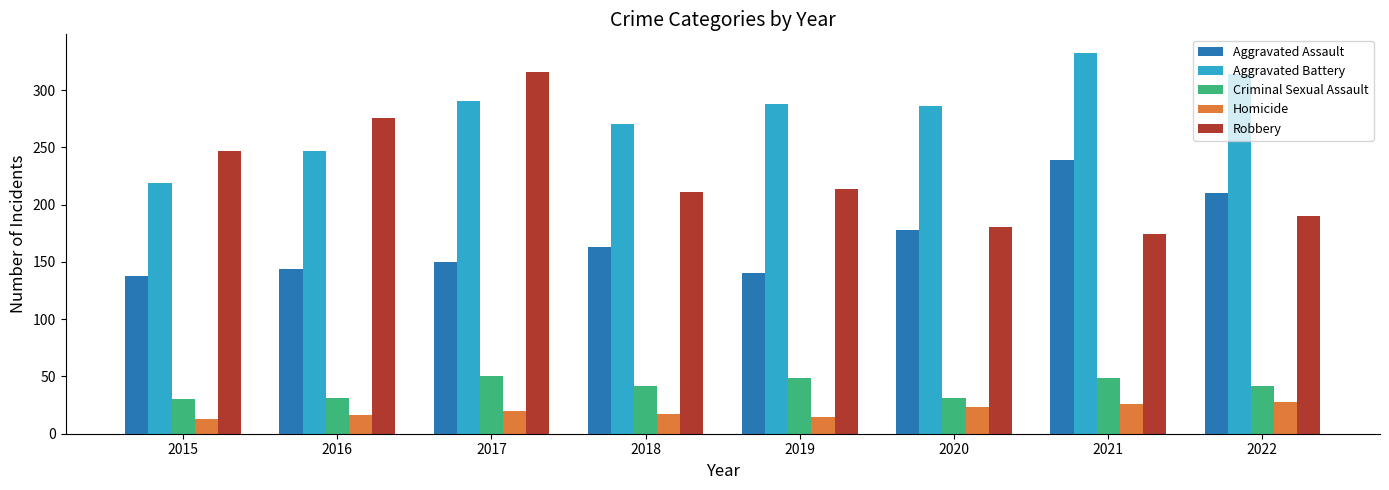

What is the minimum value for Aggravated Battery?

219